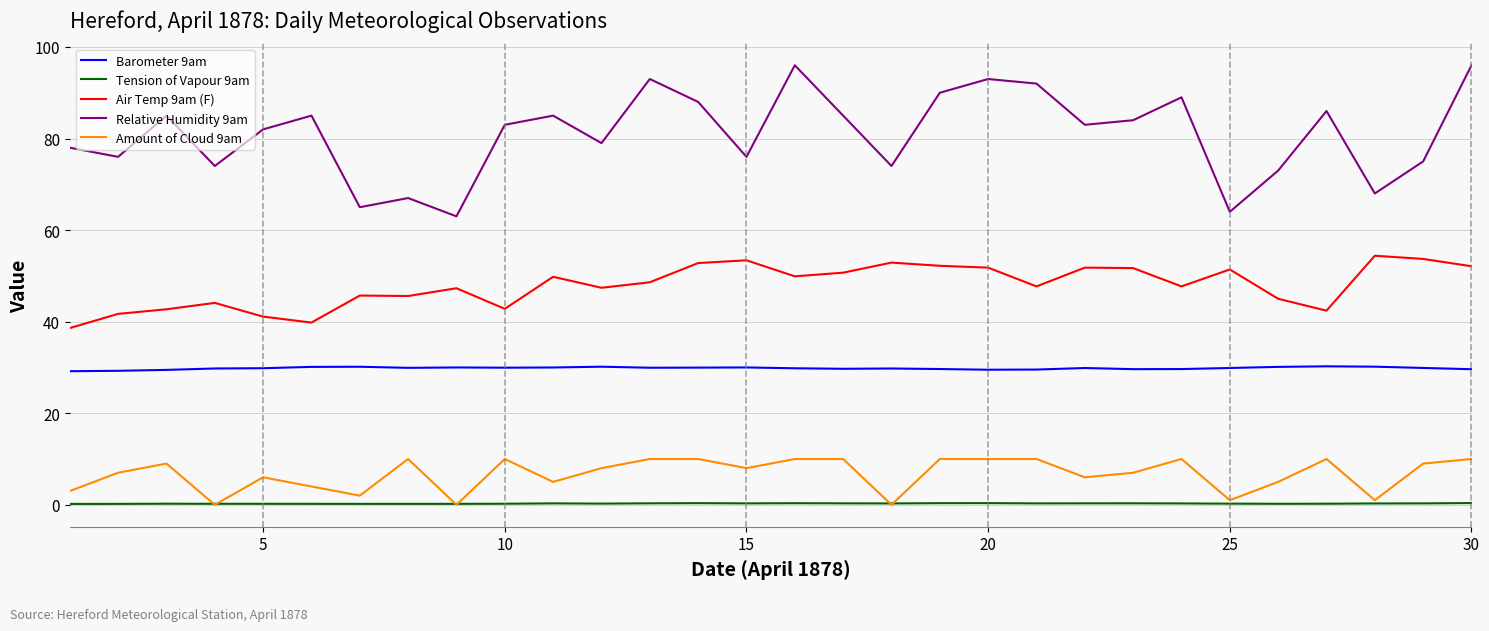

Which series has the largest total across all categories?

Relative Humidity 9am